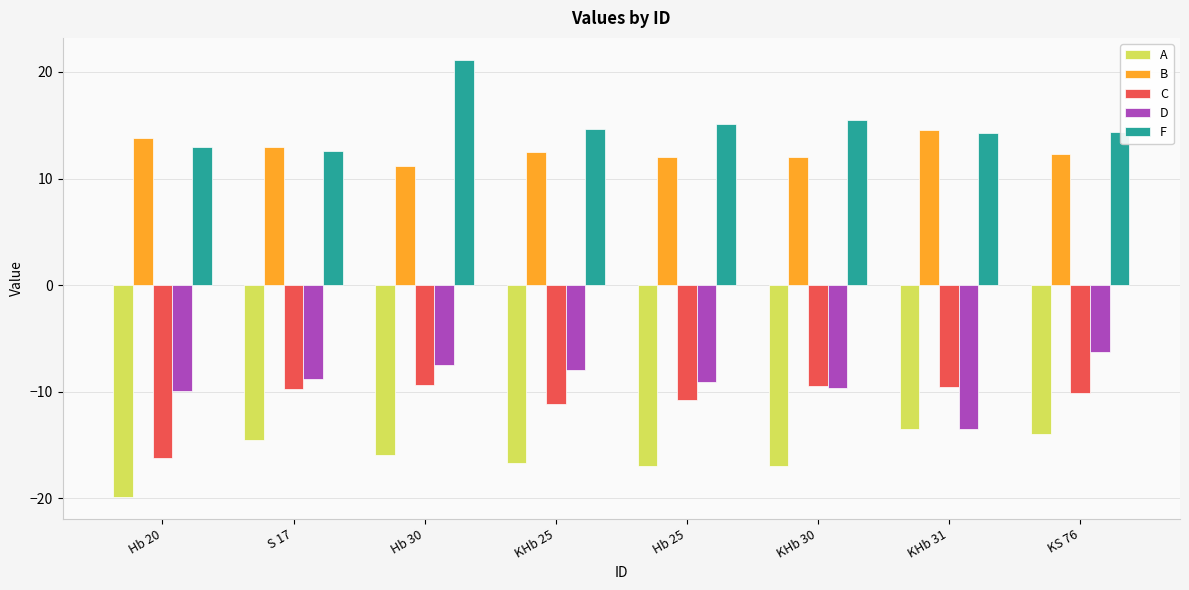

At which category does the chart reach its minimum across all series?

Hb 20